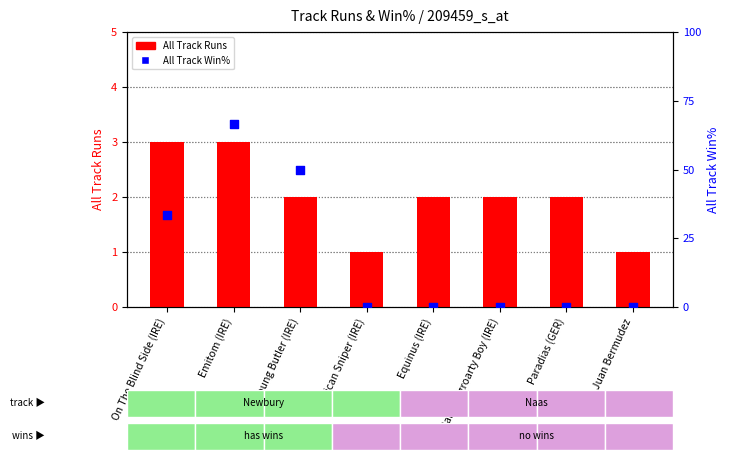

Which series contains the lowest Y value?

All Track Win%